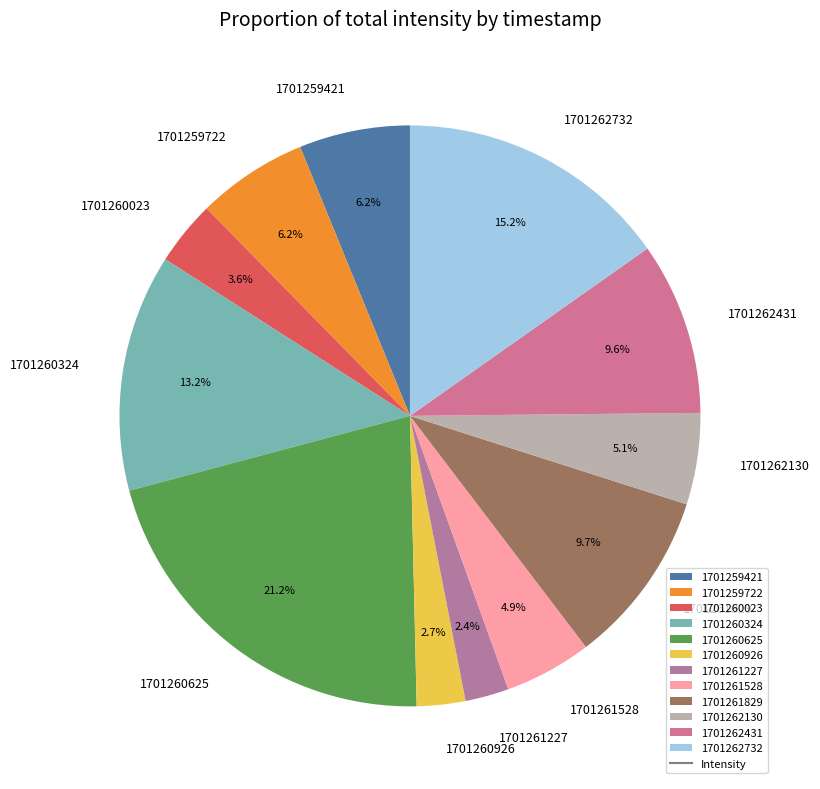

What percentage is the 1701259722 slice, to the nearest percent?

6%